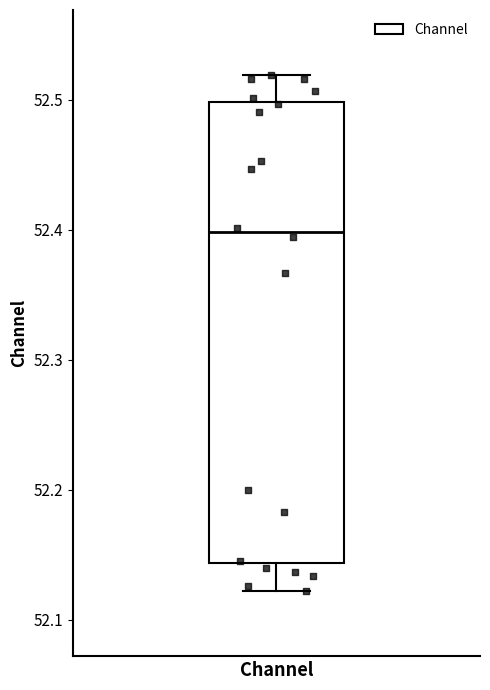

Read this box plot against the y-axis: the position of the median line, the range covered by the box, and the ends of both whiskers. The values are not printed on the chart, so give them approximately, as read against the axis.

median 52.40, box 52.14 to 52.50, whiskers 52.12 to 52.52